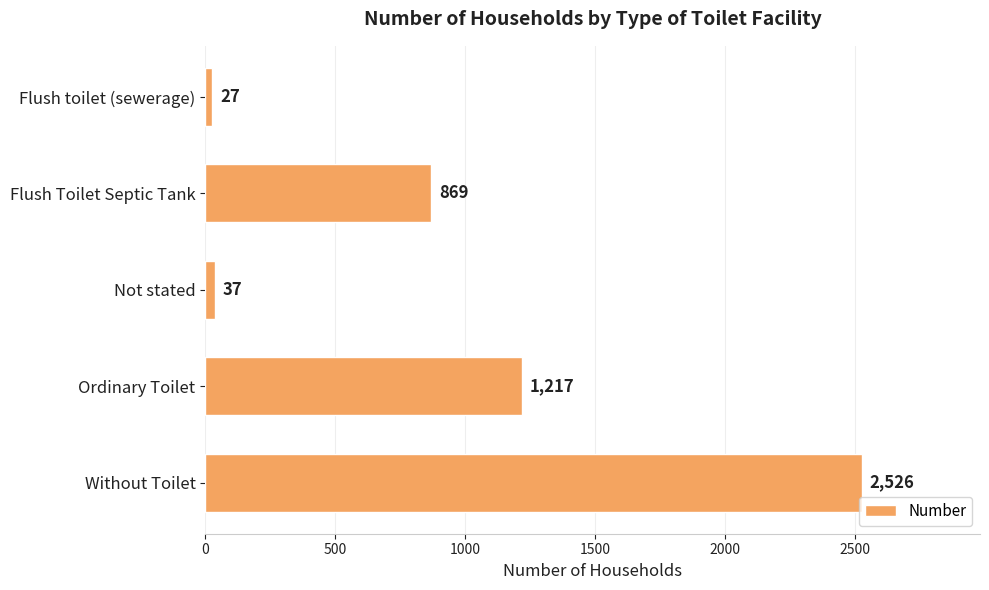

What position from the top is Without Toilet?

5